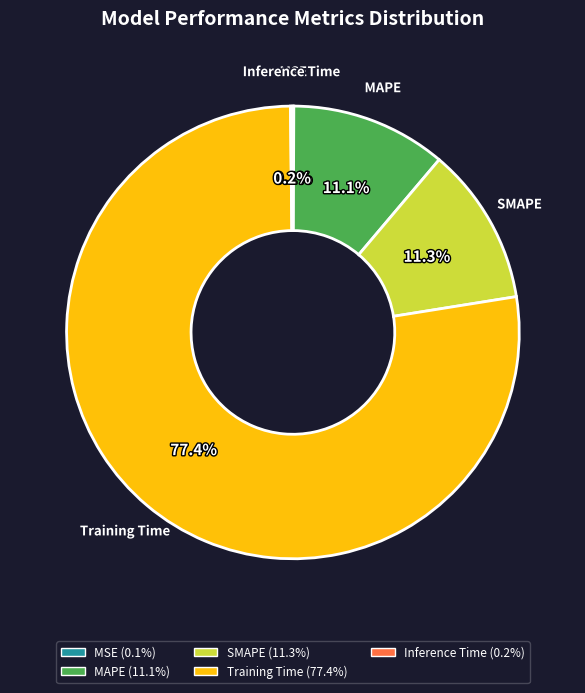

Does any single category account for the majority?

Yes